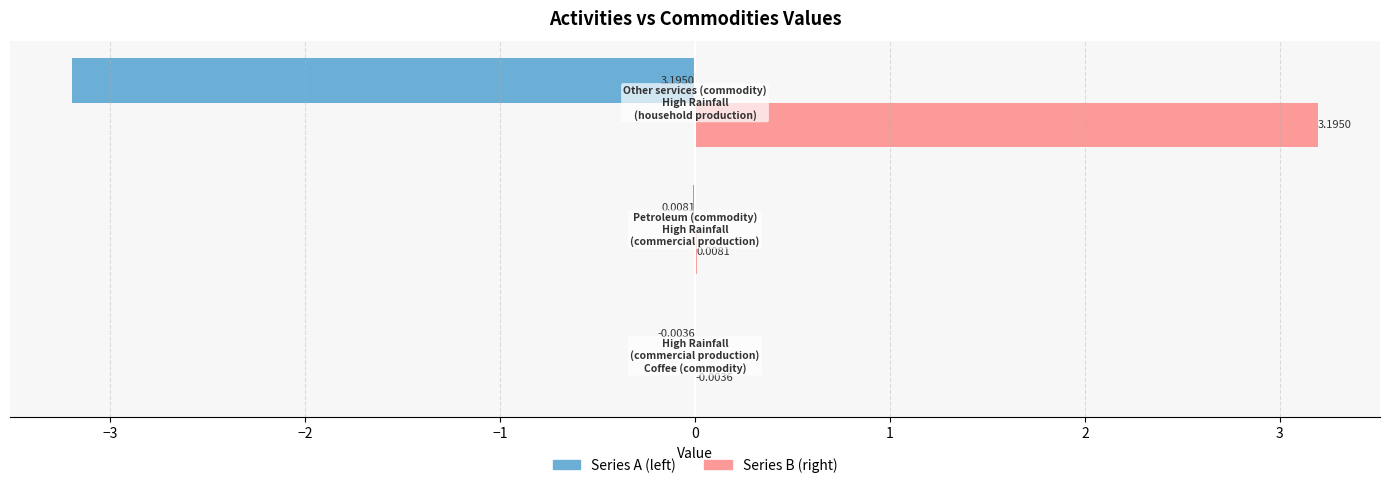

Count the number of categories in the chart.

3